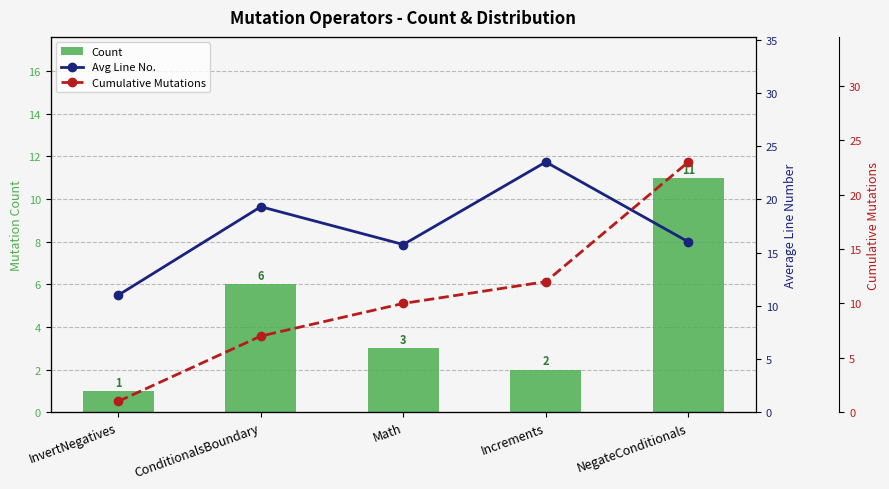

What is the difference between the second highest and second lowest values in the Count series?

4